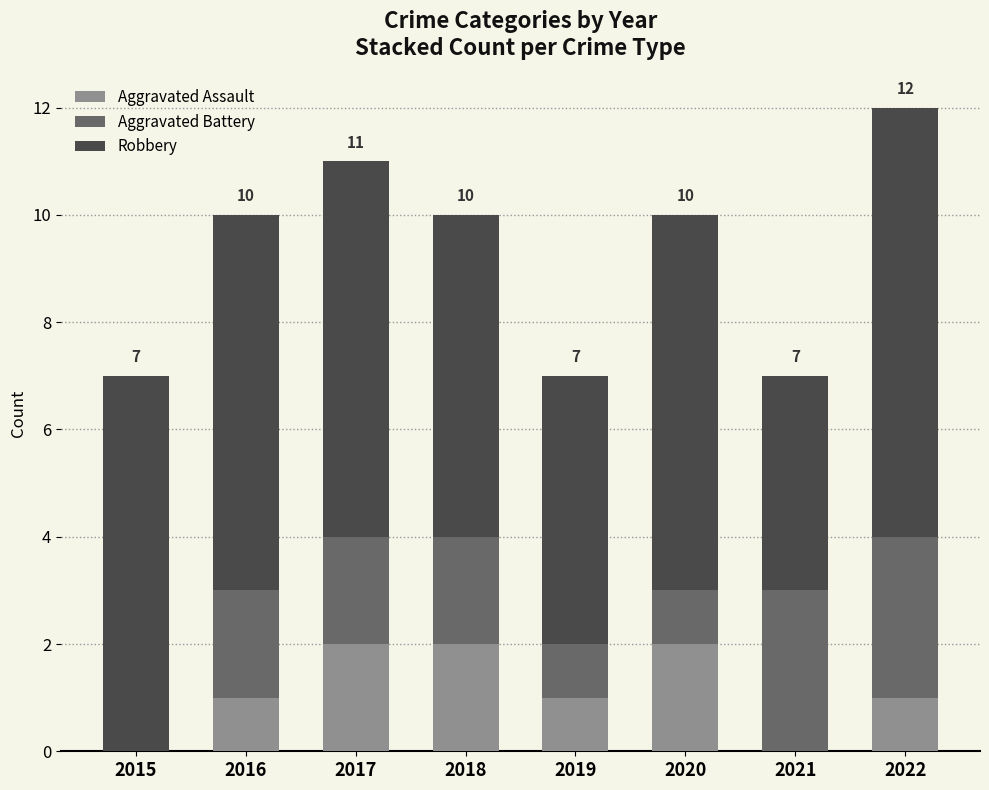

What is the sum of all Aggravated Assault values?

9